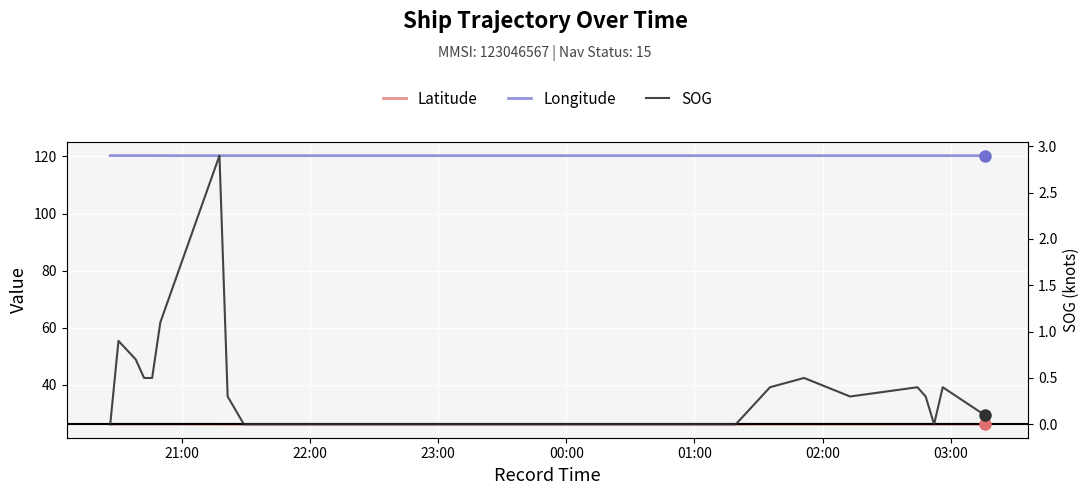

What is the value of the Latitude point at the 31st from the left?

26.2